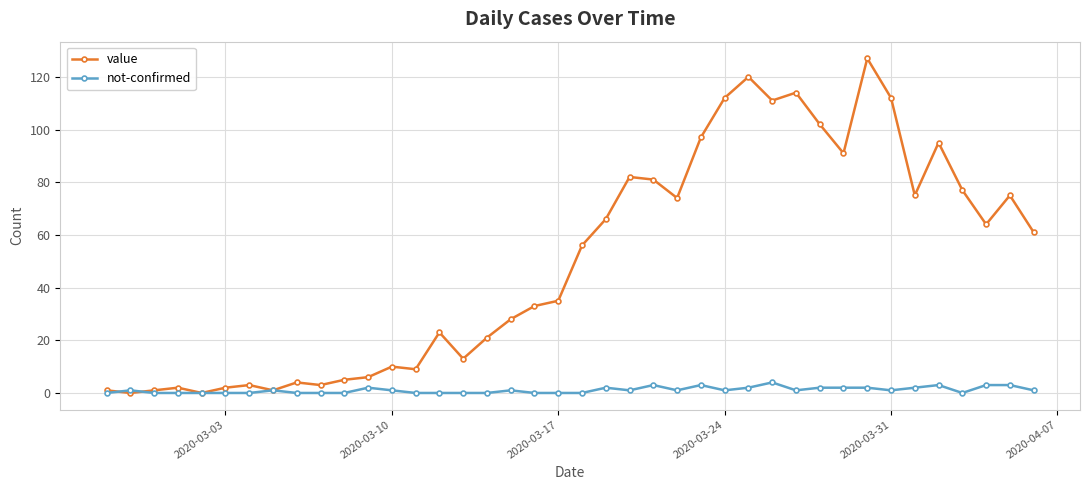

What are all the series names shown in the legend?

value, not-confirmed